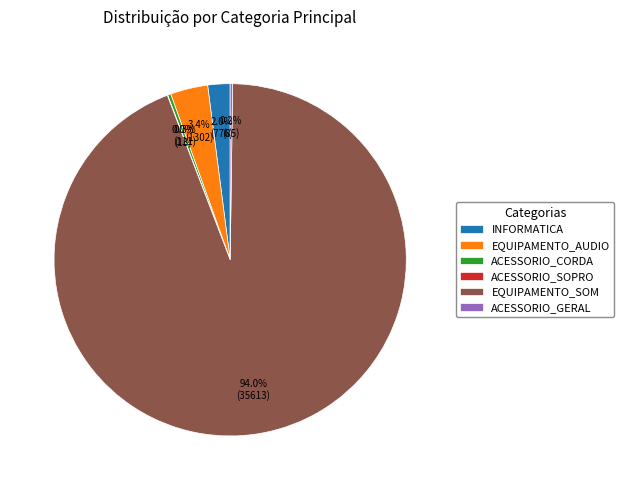

Between ACESSORIO_CORDA and EQUIPAMENTO_AUDIO, which is larger?

EQUIPAMENTO_AUDIO